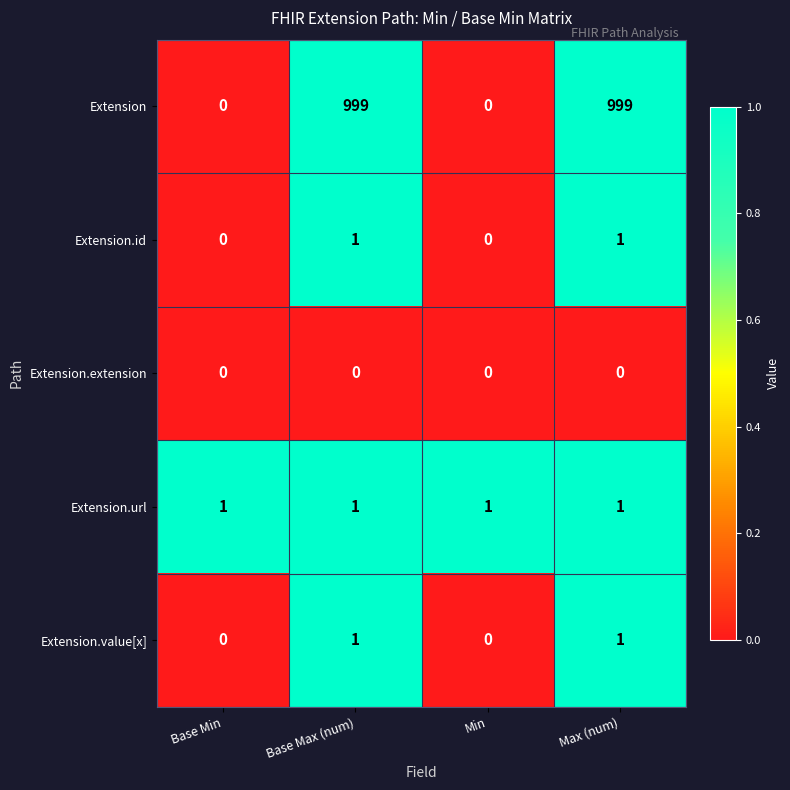

How many data points does each series have?

4